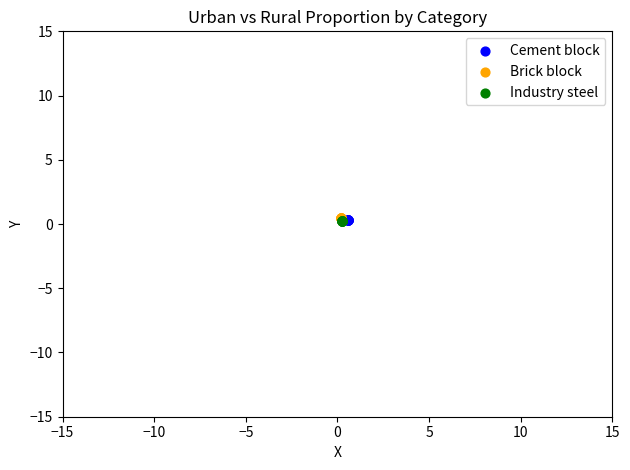

What are all the series names shown in the legend?

Cement block, Brick block, Industry steel